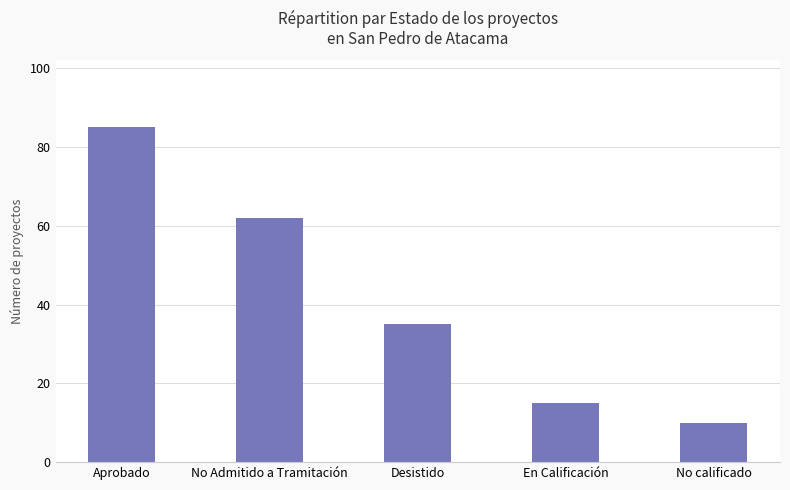

Are the bars horizontal?

No